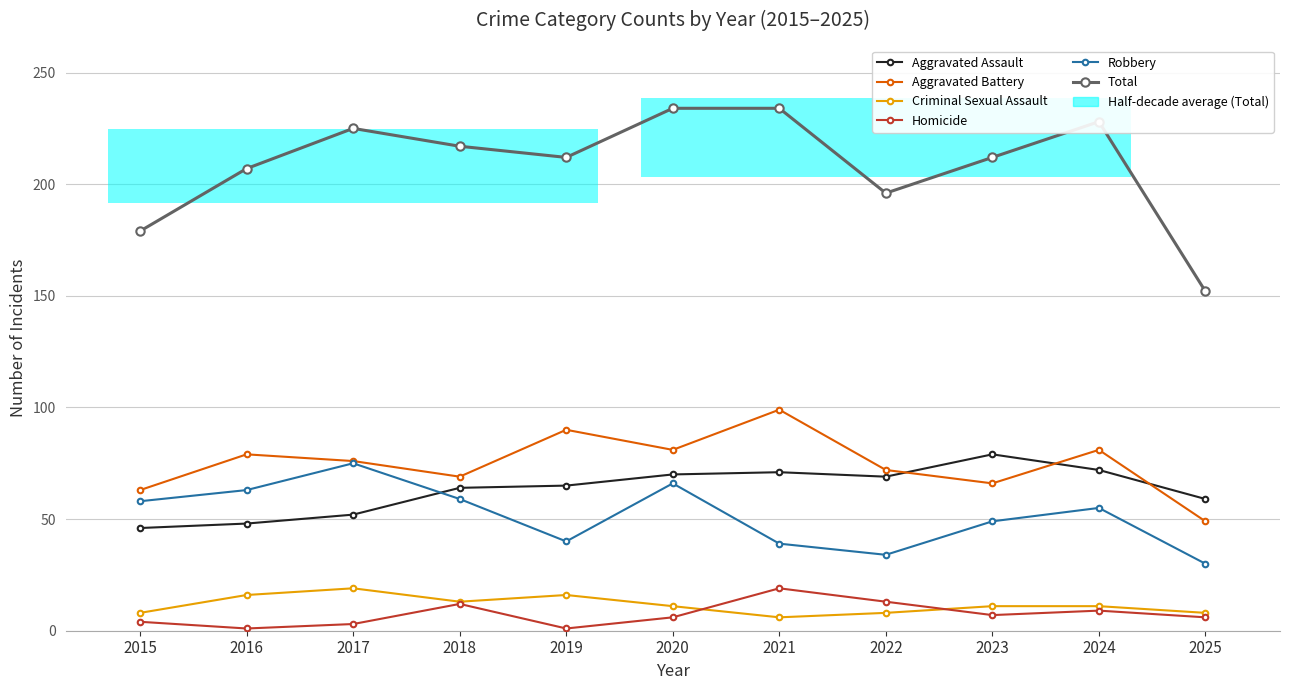

Rank the series at 2024 from highest to lowest value.

Total, Aggravated Battery, Aggravated Assault, Robbery, Criminal Sexual Assault, Homicide